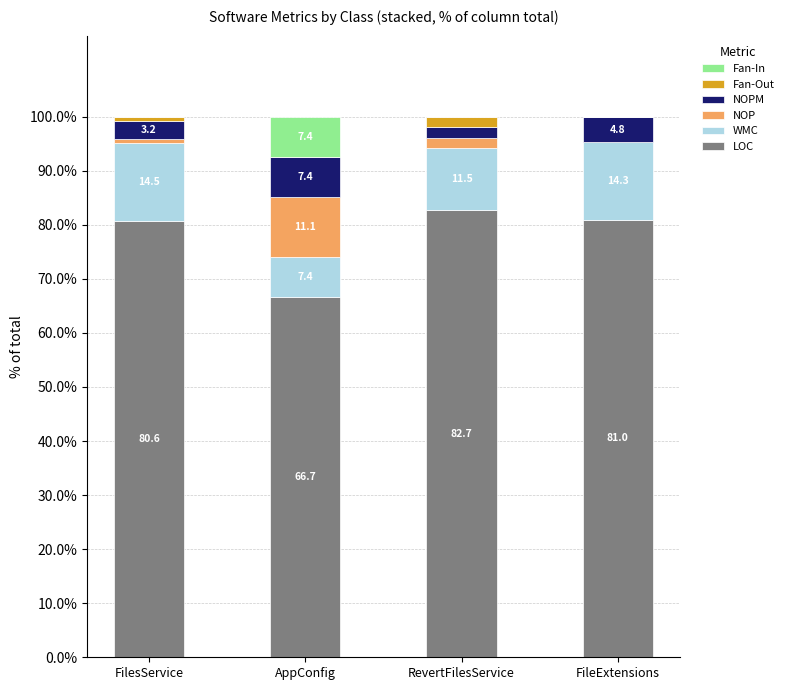

What is the highest value of the LOC series?

82.7